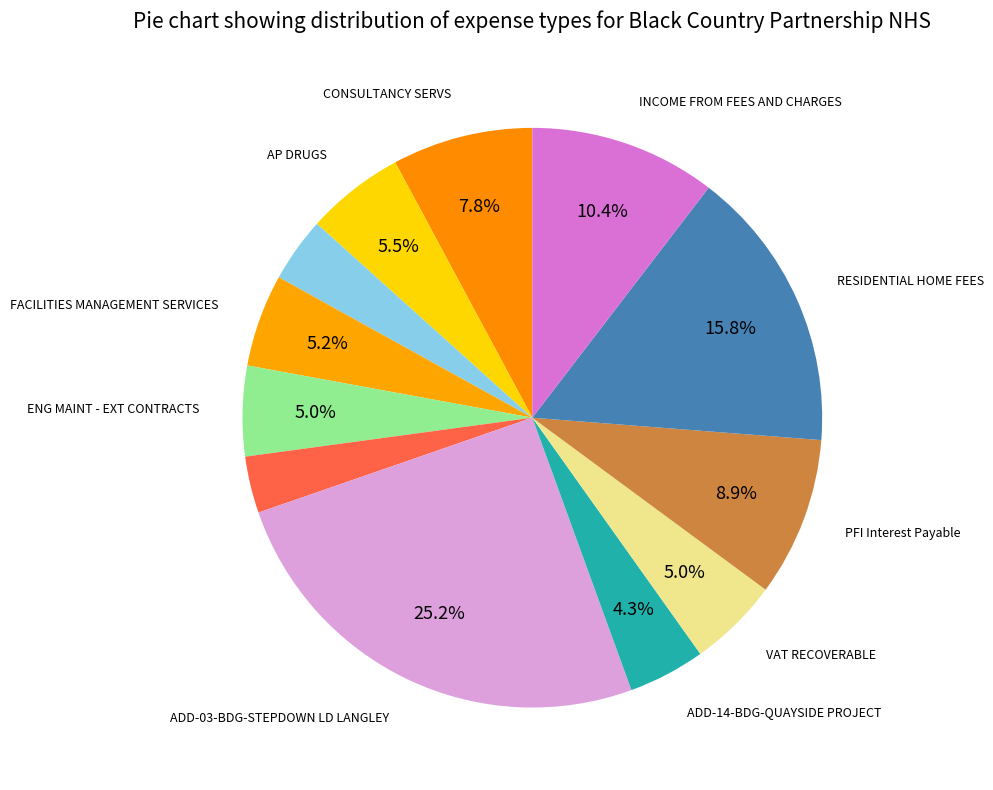

How many slices are in this pie chart?

12